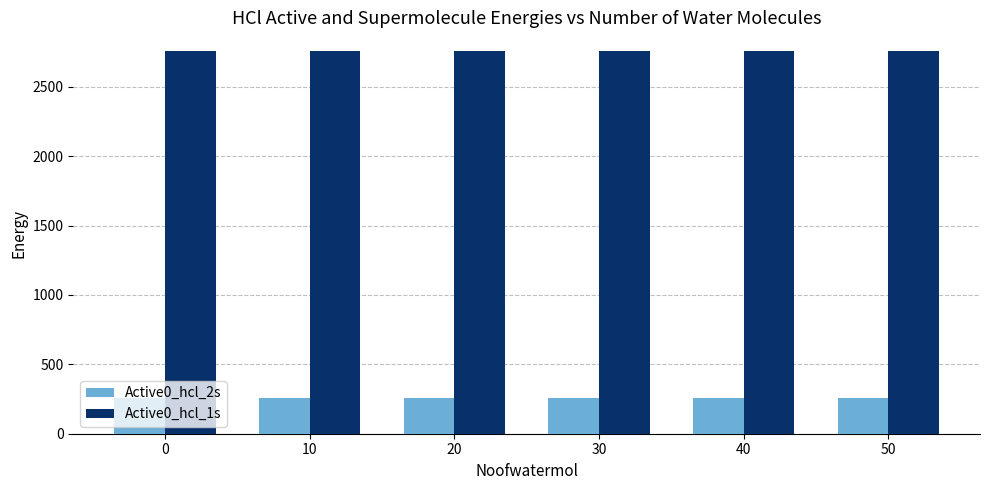

What is the spread (max minus min) of values at 20?

2500.5